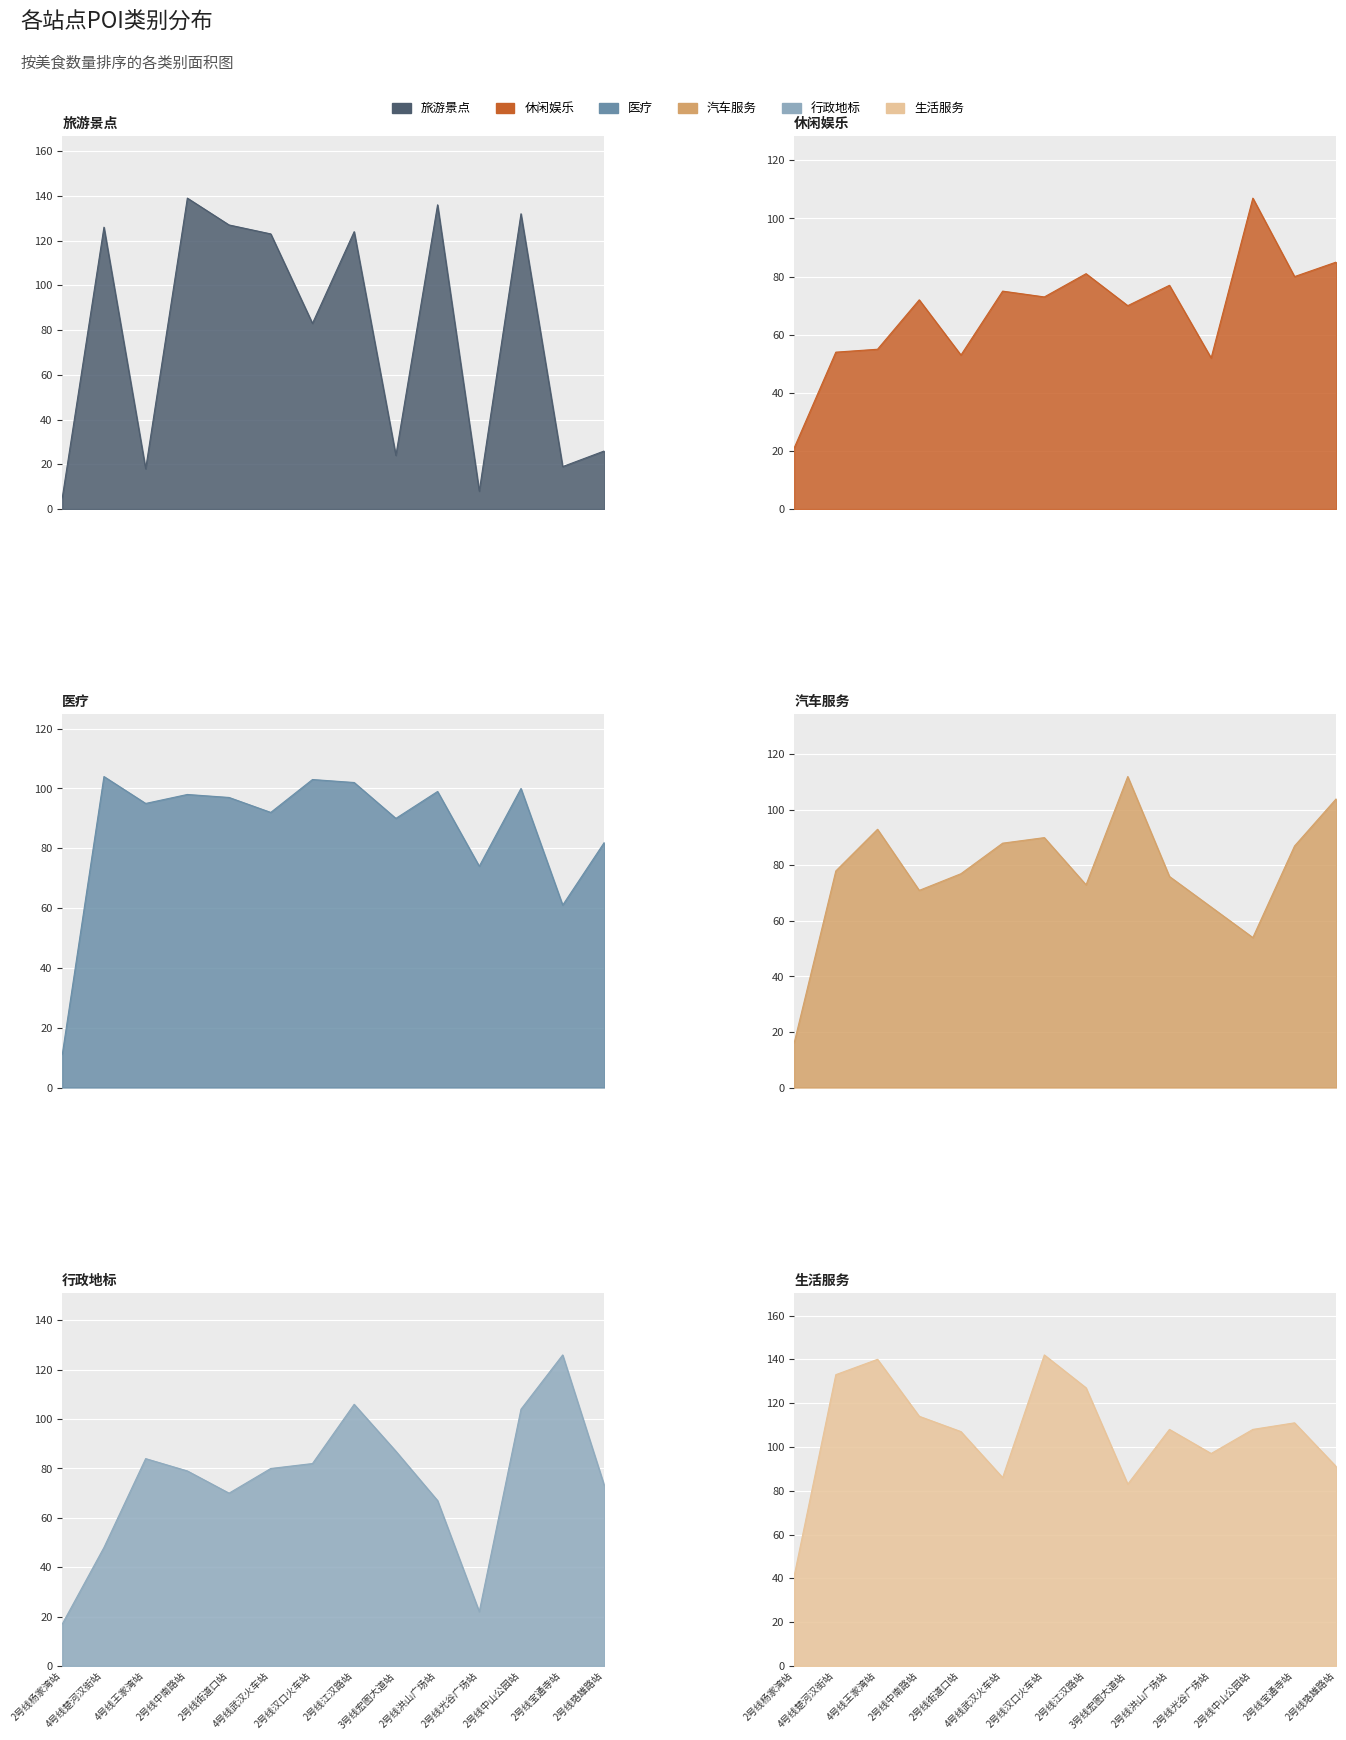

Which series has the largest range (max minus min)?

旅游景点